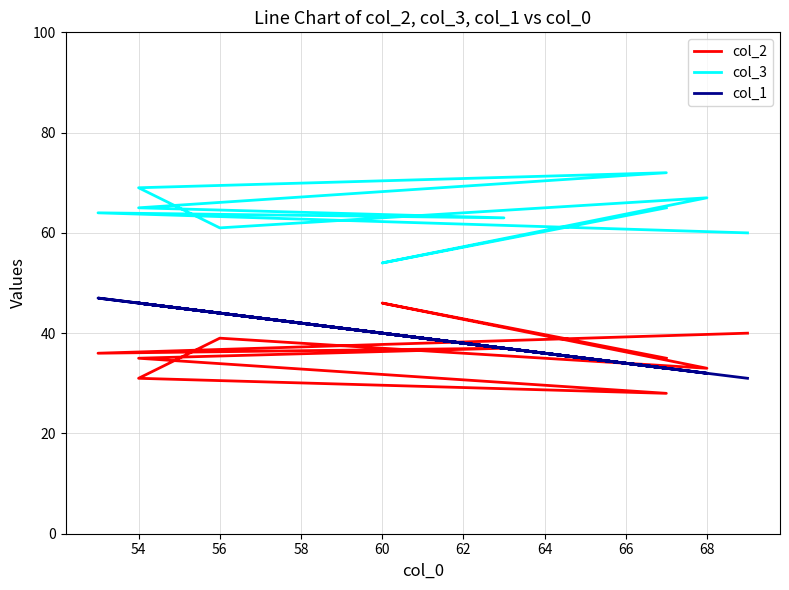

At how many categories does at least one series exceed 41?

10